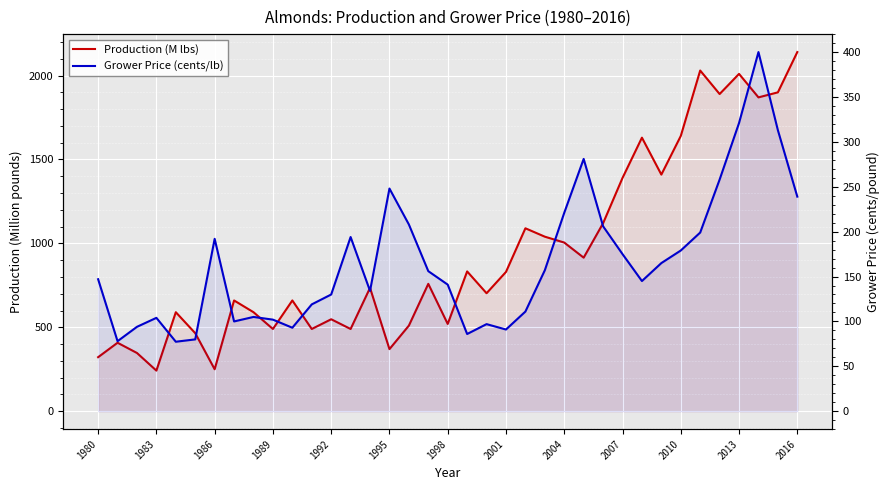

Which series has the largest range (max minus min)?

Production (M lbs)